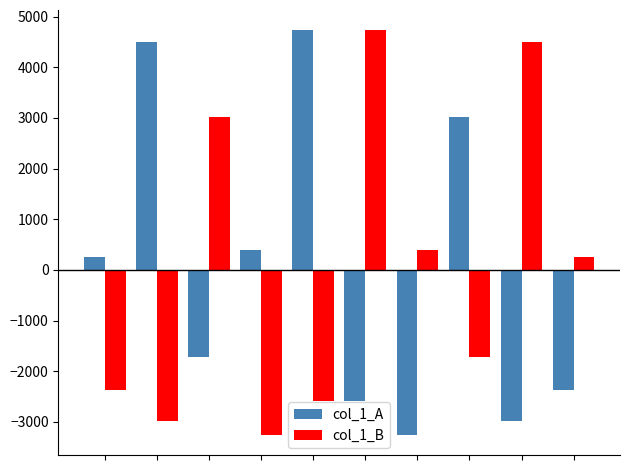

At how many categories does at least one series exceed 4154?

4